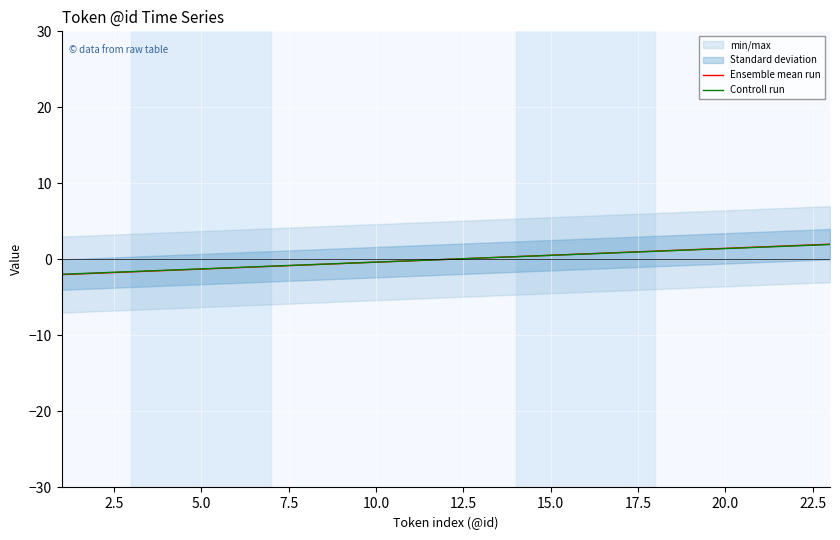

Reading left to right, extract all data points from this chart.

Ensemble mean run: -2.0	-1.8	-1.6	-1.5	-1.3	-1.1	-0.9	-0.7	-0.5	-0.4	-0.2	0.0	0.2	0.4	0.5	0.7	0.9	1.1	1.3	1.5	1.6	1.8	2.0
Controll run: -2.0	-1.8	-1.6	-1.4	-1.2	-1.1	-0.9	-0.7	-0.5	-0.4	-0.2	0.0	0.2	0.4	0.5	0.7	0.9	1.1	1.2	1.4	1.6	1.8	2.0